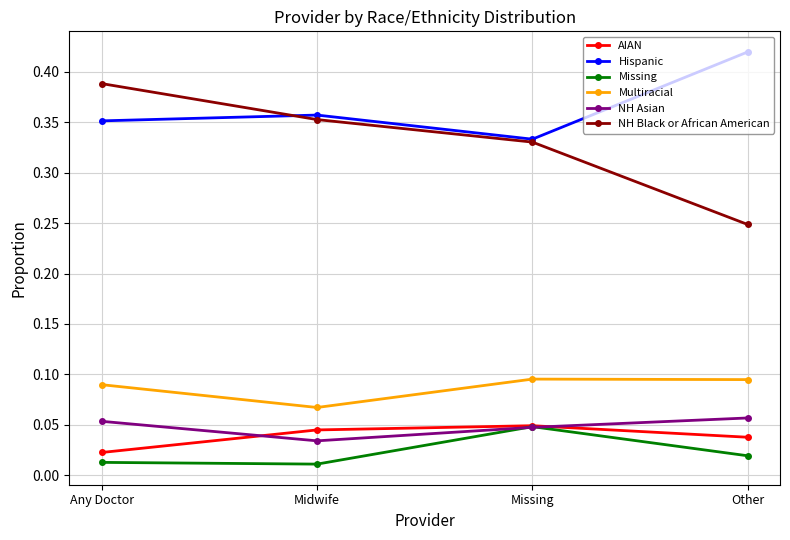

Between Any Doctor and Midwife, which series saw the biggest shift?

NH Black or African American